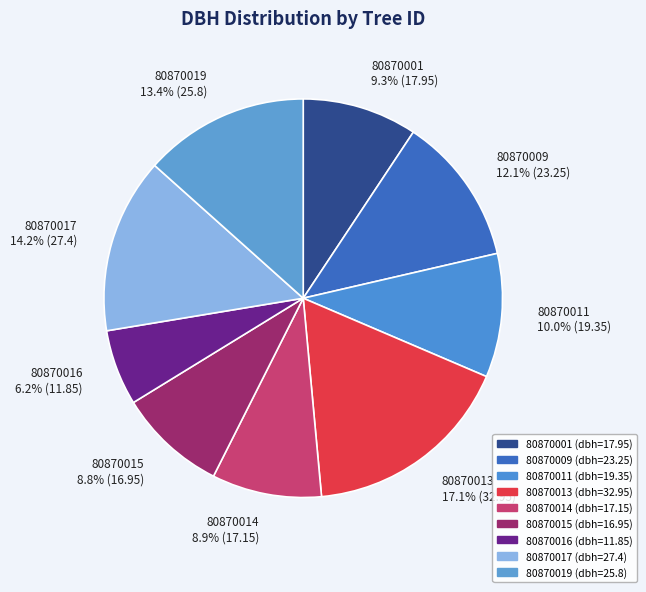

What is the ratio of the value at 80870011 to the value at 80870016?

1.6